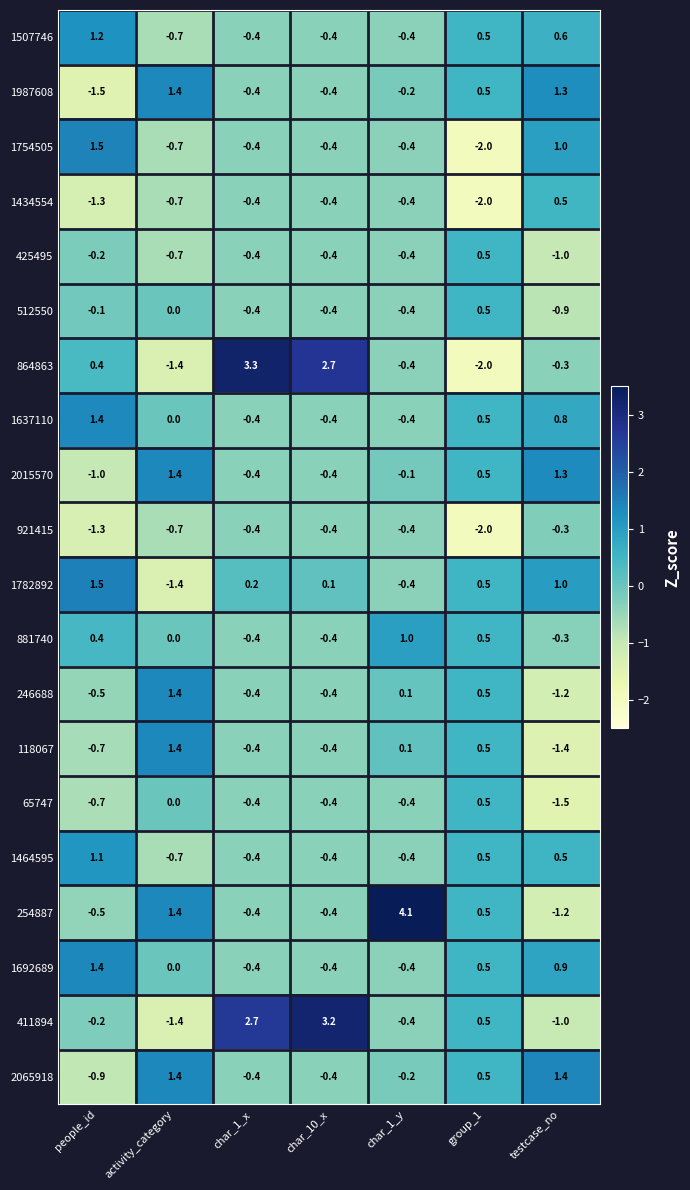

At which label does 411894 first exceed 0?

char_1_x